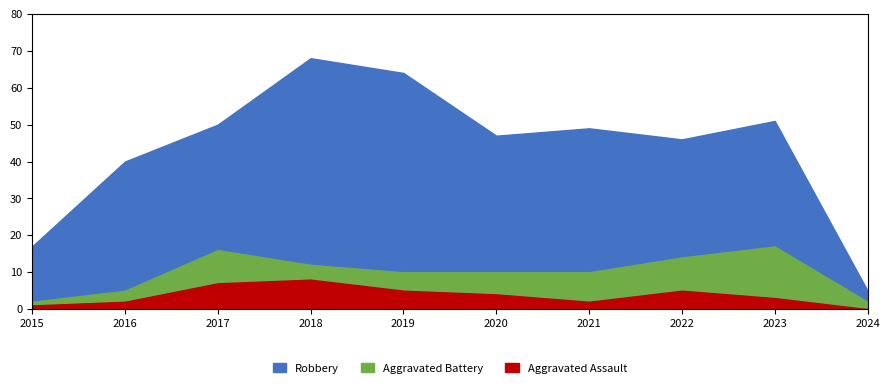

At how many categories does at least one series exceed 25?

8